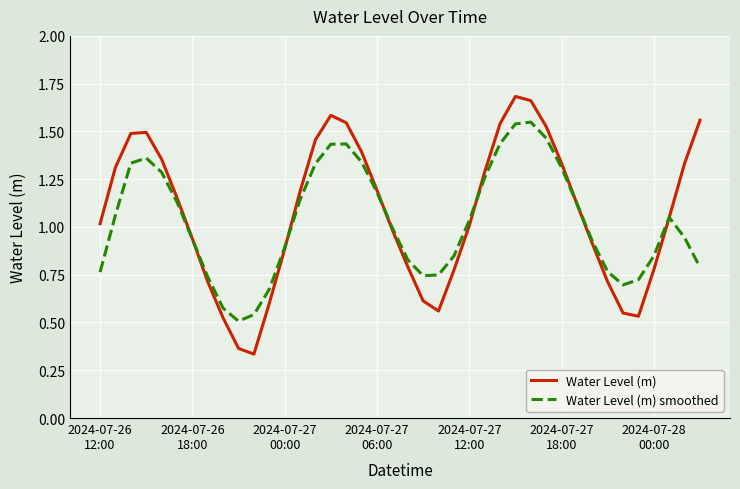

Rank the series by their maximum value, from highest to lowest.

Water Level (m), Water Level (m) smoothed